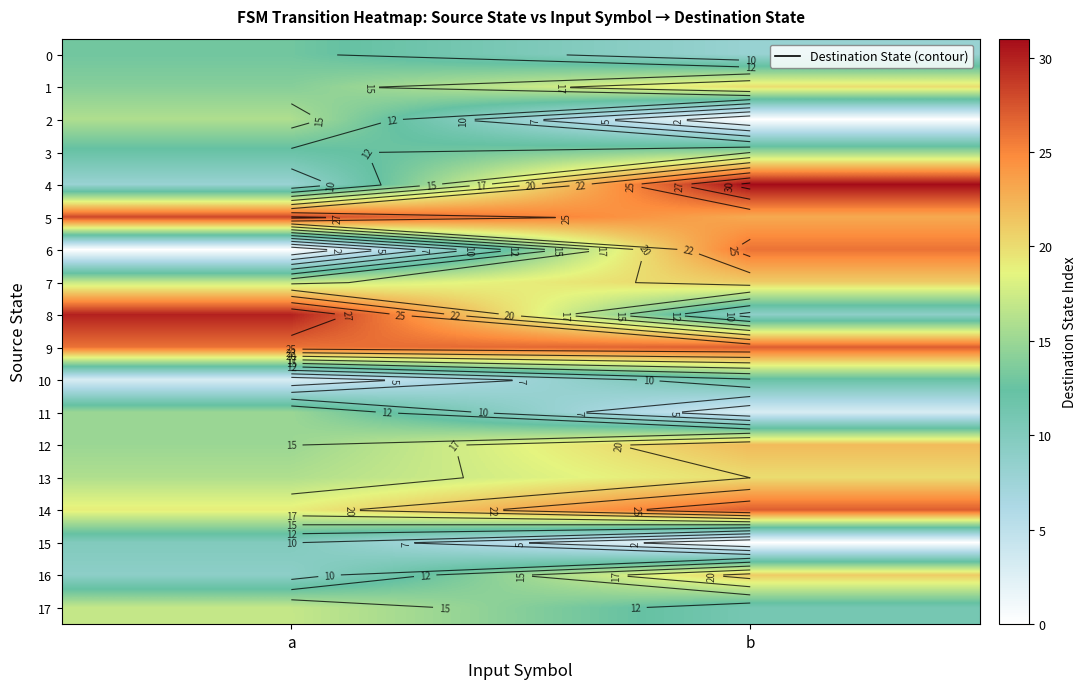

What is the maximum value for 4?

31